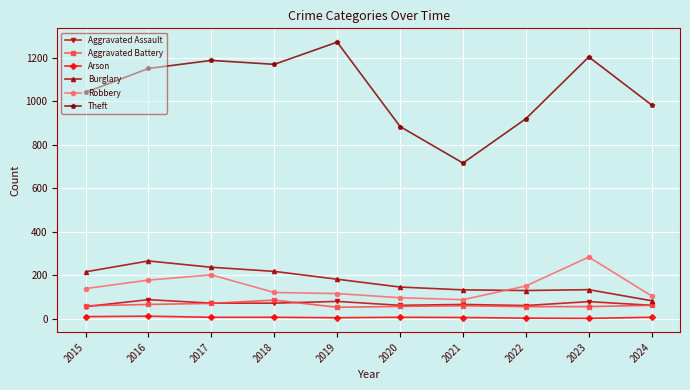

Which category has the highest value in the Theft series?

2019